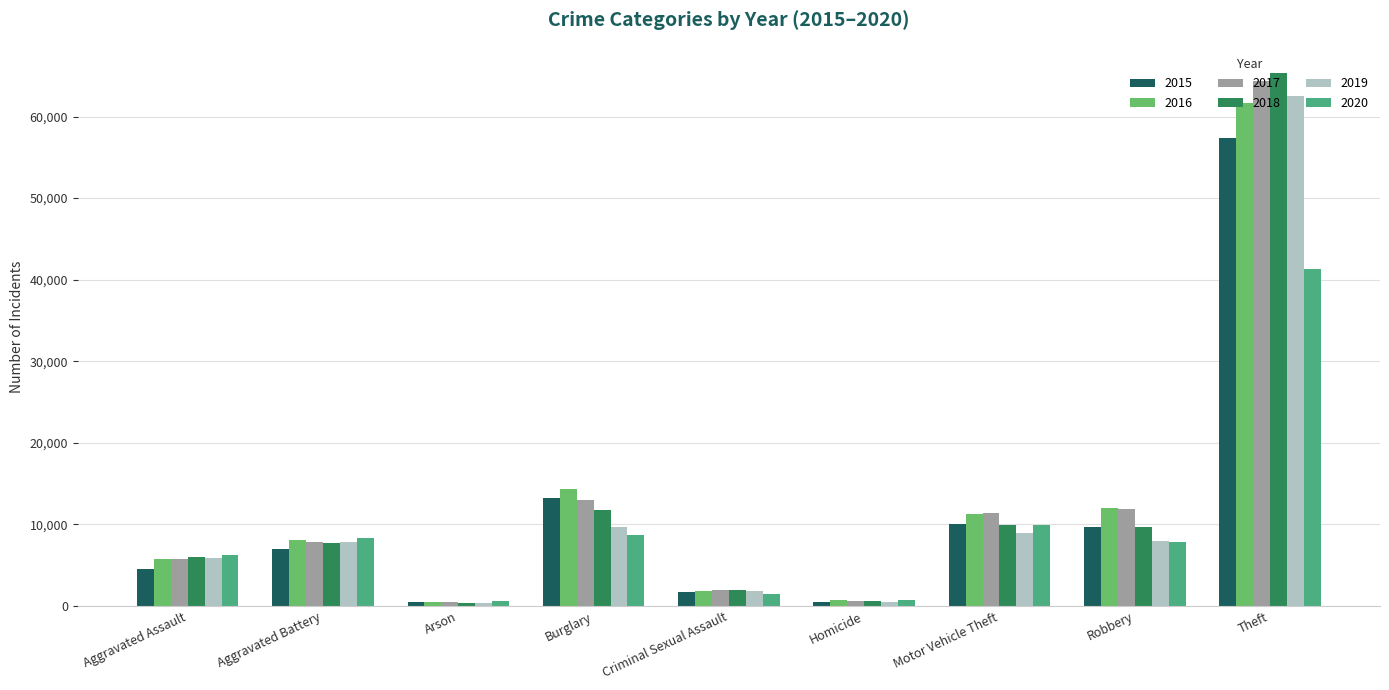

At how many categories does at least one series exceed 21428?

1